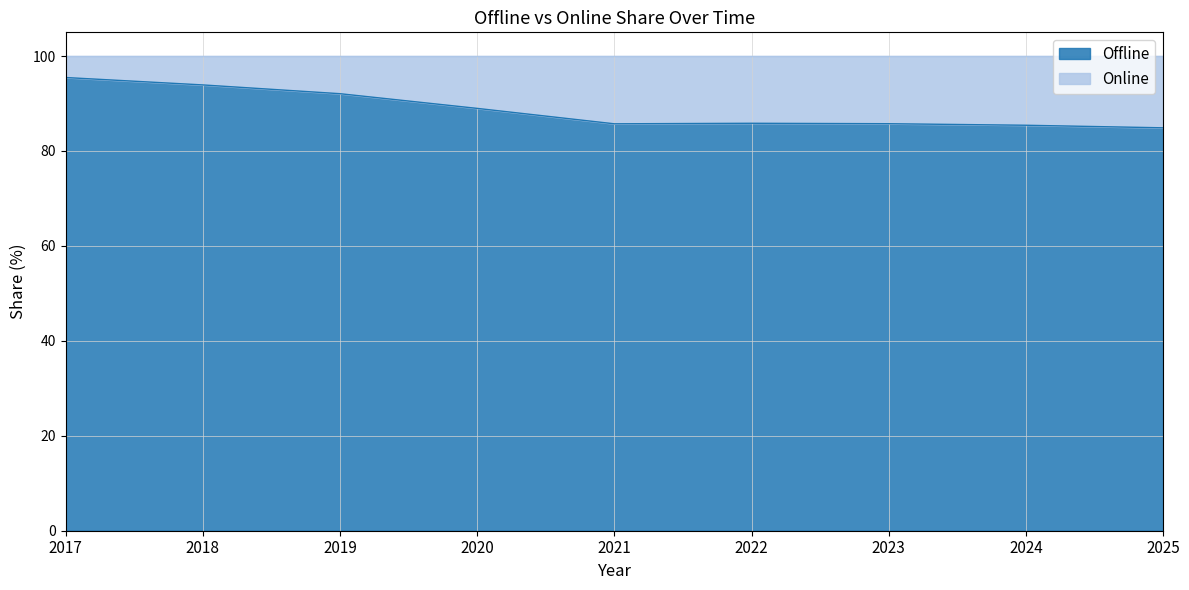

What is the sum of the values at 2021 and 2024?

171.2